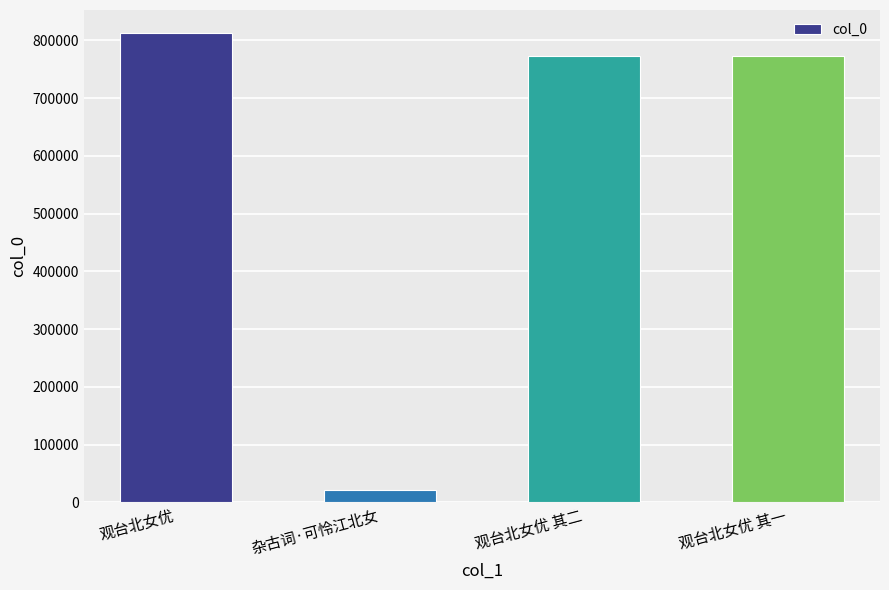

True or false: the data shows 512914 at 观台北女优.

False